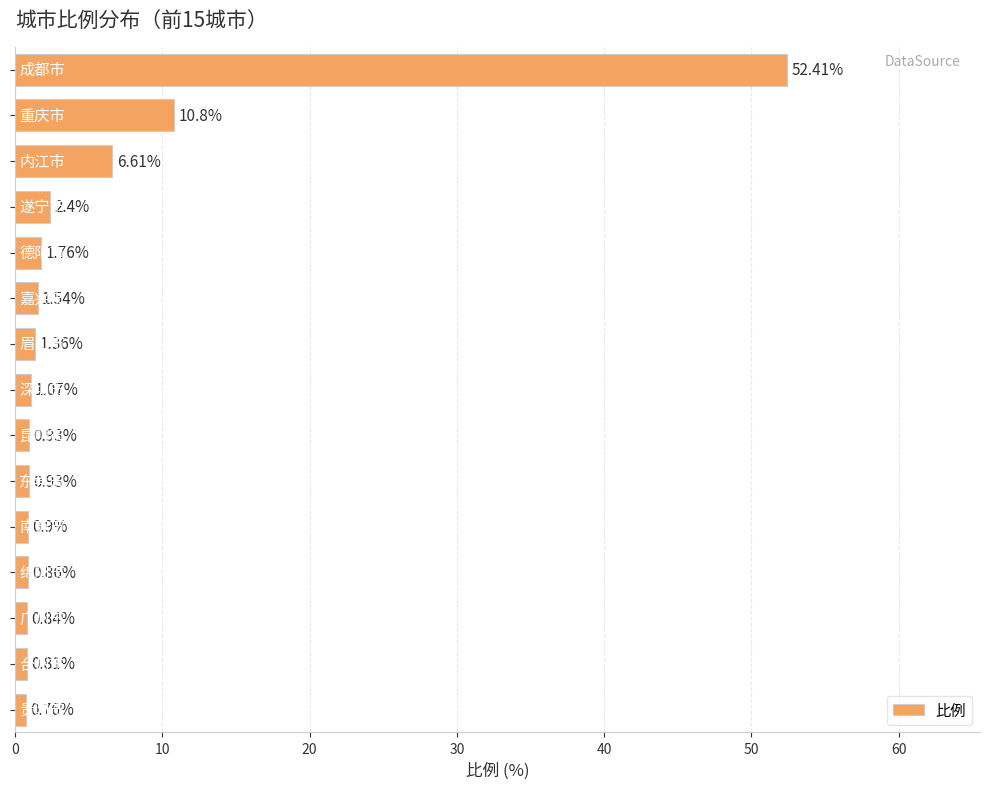

How many data points are less than 1?

7